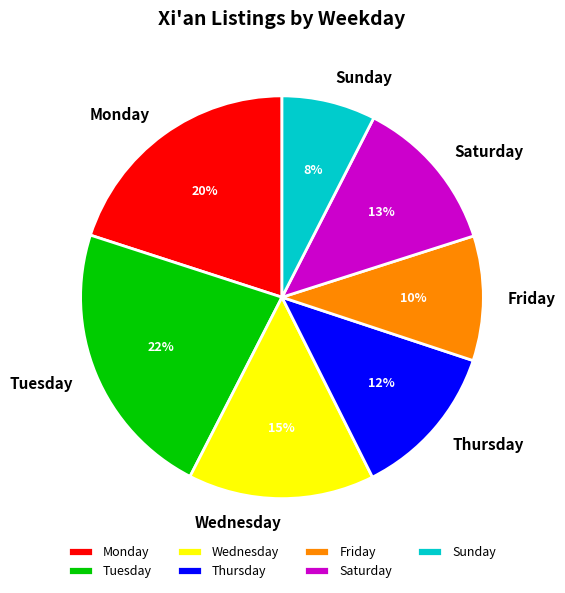

Approximately how many times larger is the value at Friday compared to Thursday?

0.8